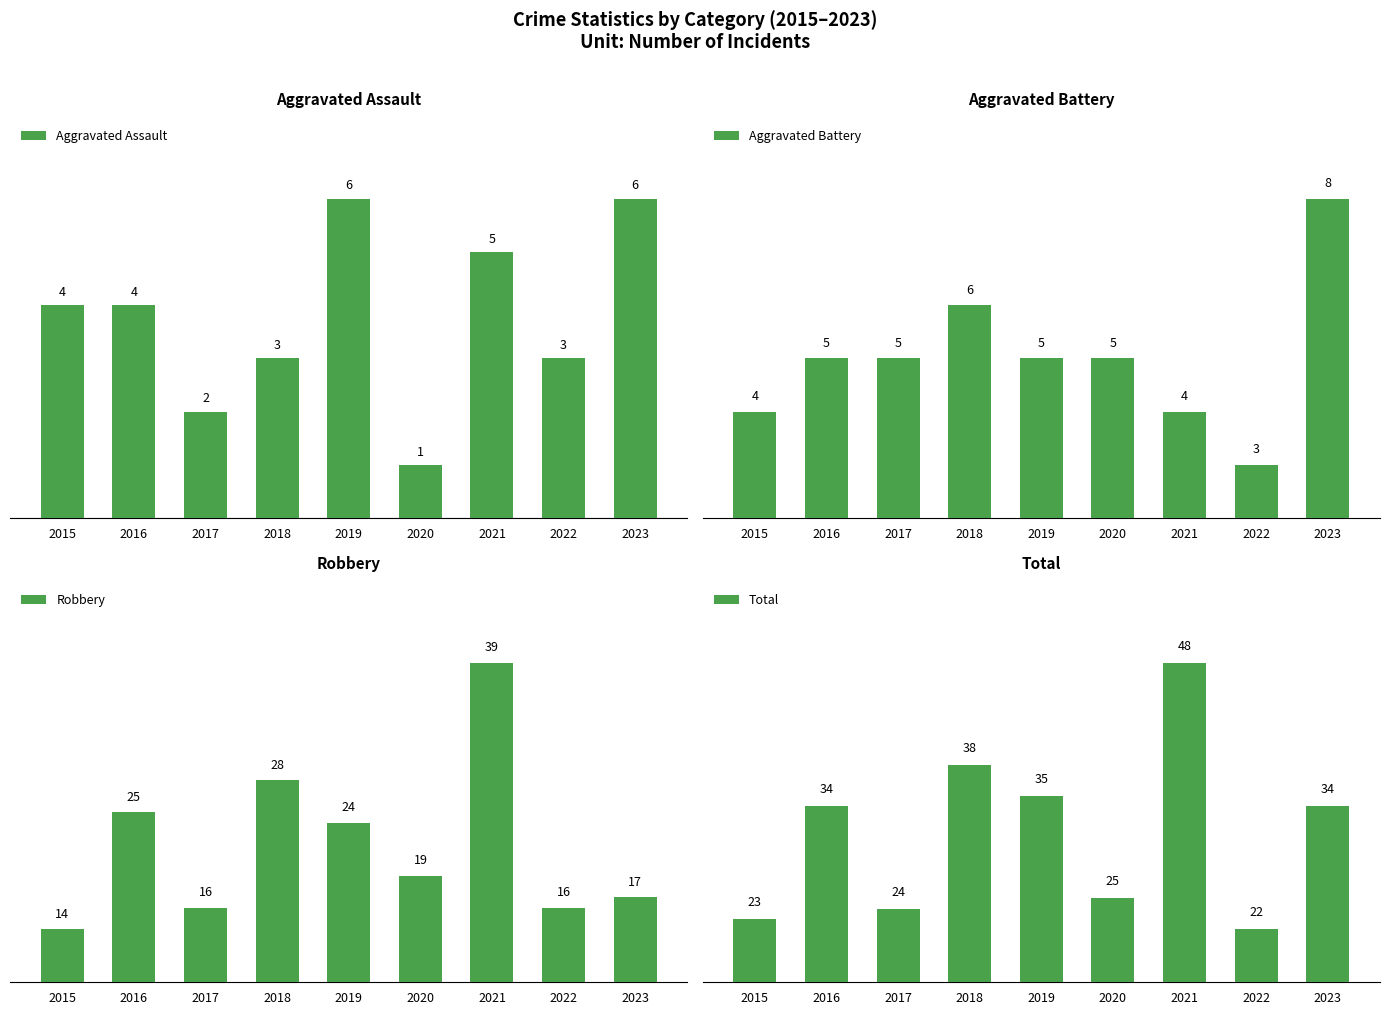

True or false: Aggravated Assault has a value of 8 at 2021.

False